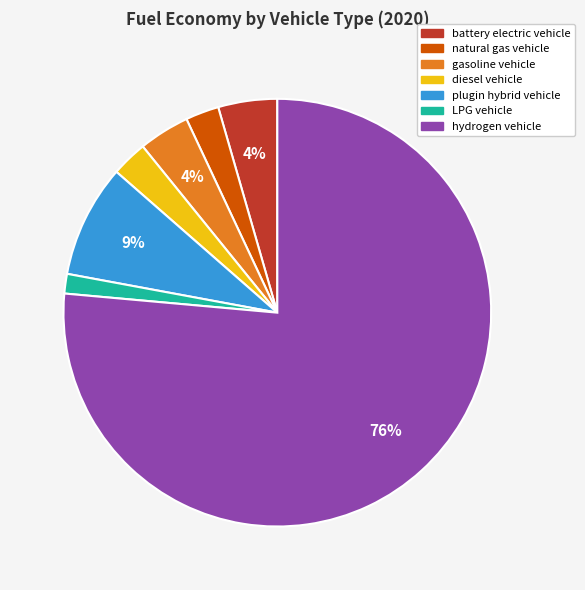

How many slices are in this pie chart?

7